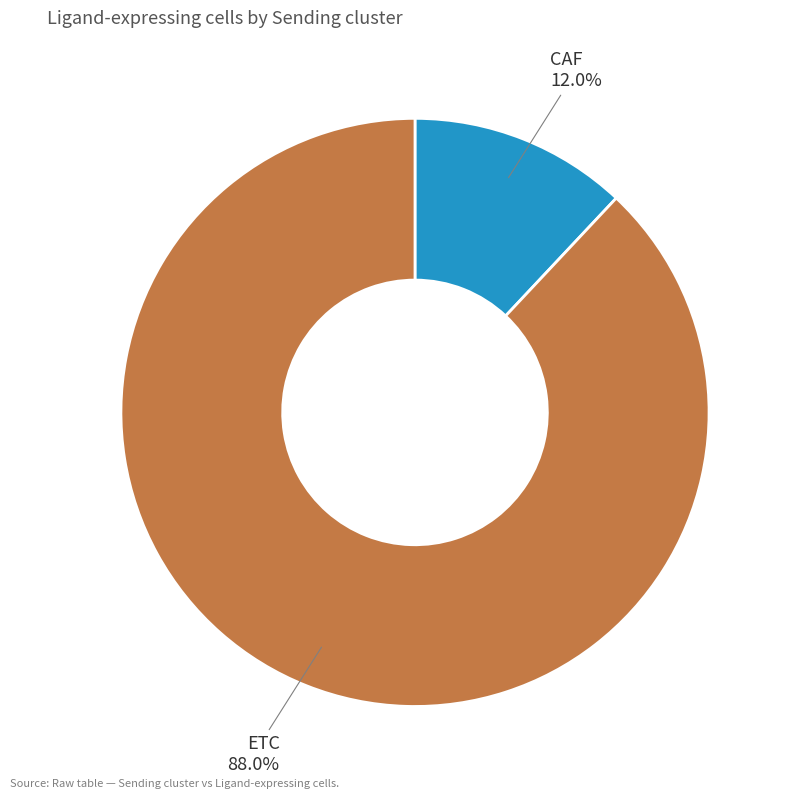

What is the total percentage of ETC and CAF?

100.0%